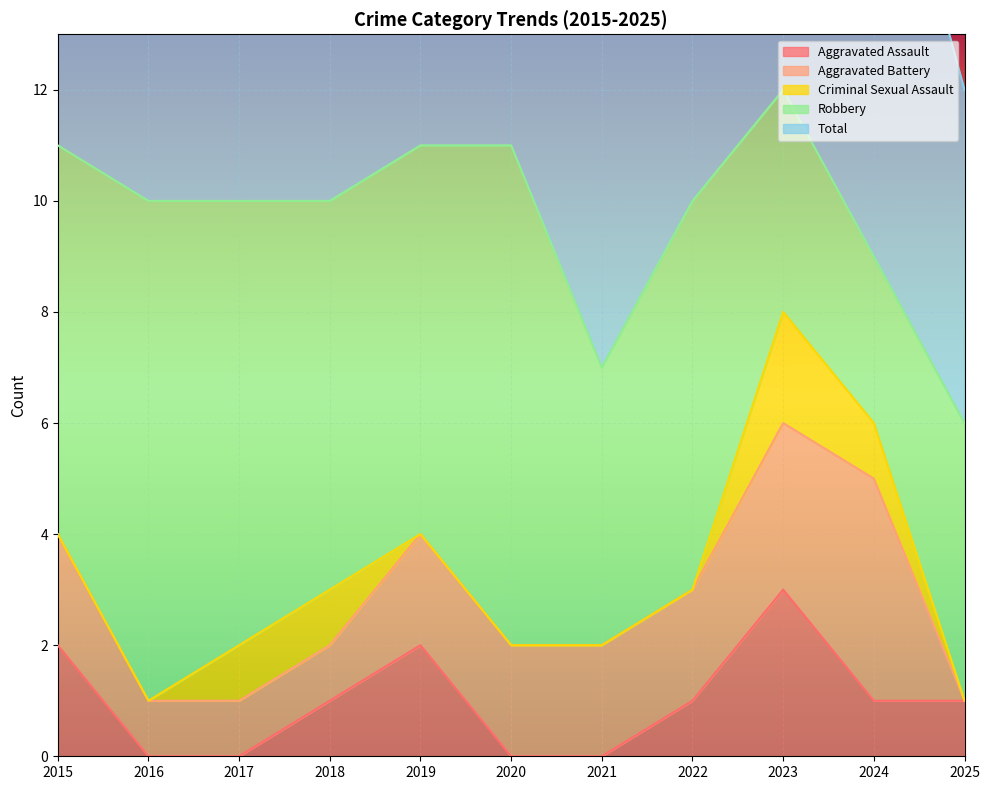

Rank the series by their maximum value, from lowest to highest.

Criminal Sexual Assault, Aggravated Assault, Aggravated Battery, Robbery, Total